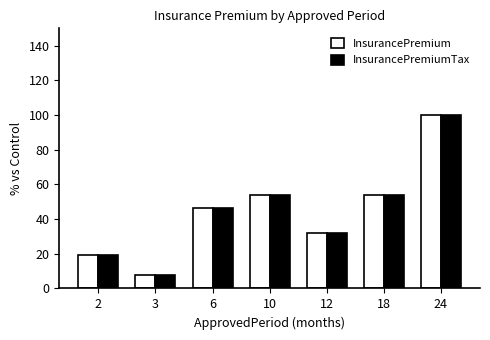

Which series changed the most between 3 and 12?

InsurancePremiumTax